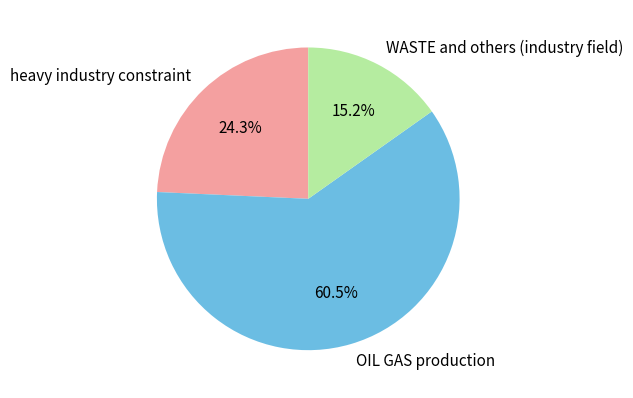

Between WASTE and others (industry field) and OIL GAS production, which is larger?

OIL GAS production